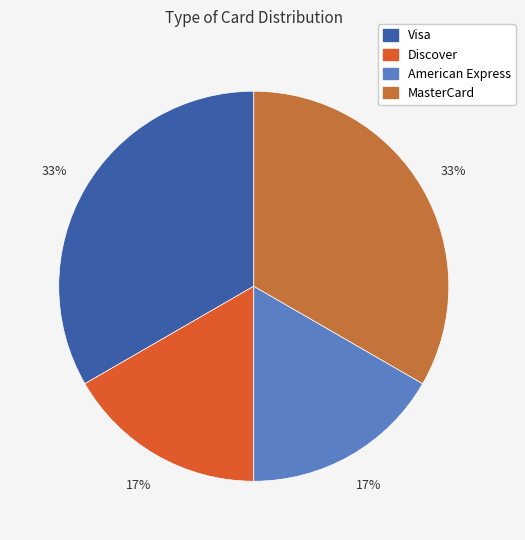

Approximately how many times larger is the value at American Express compared to MasterCard?

0.5